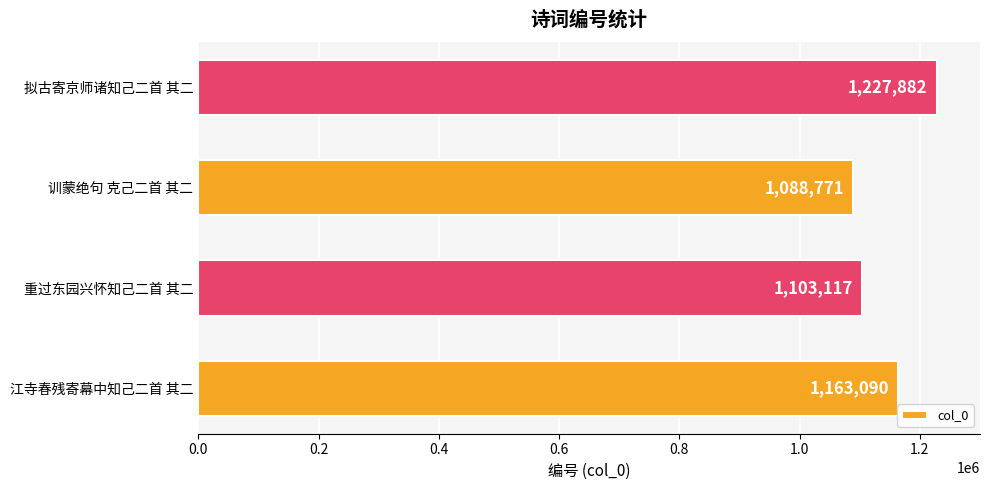

Does the chart contain stacked bars?

No